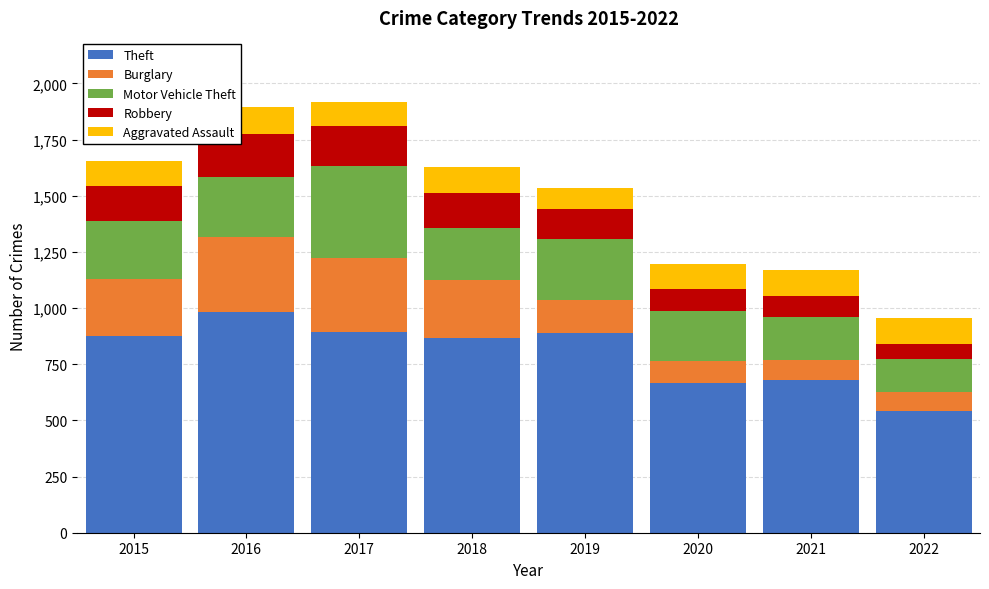

The value of Theft at 2019 is 891. True or false?

True